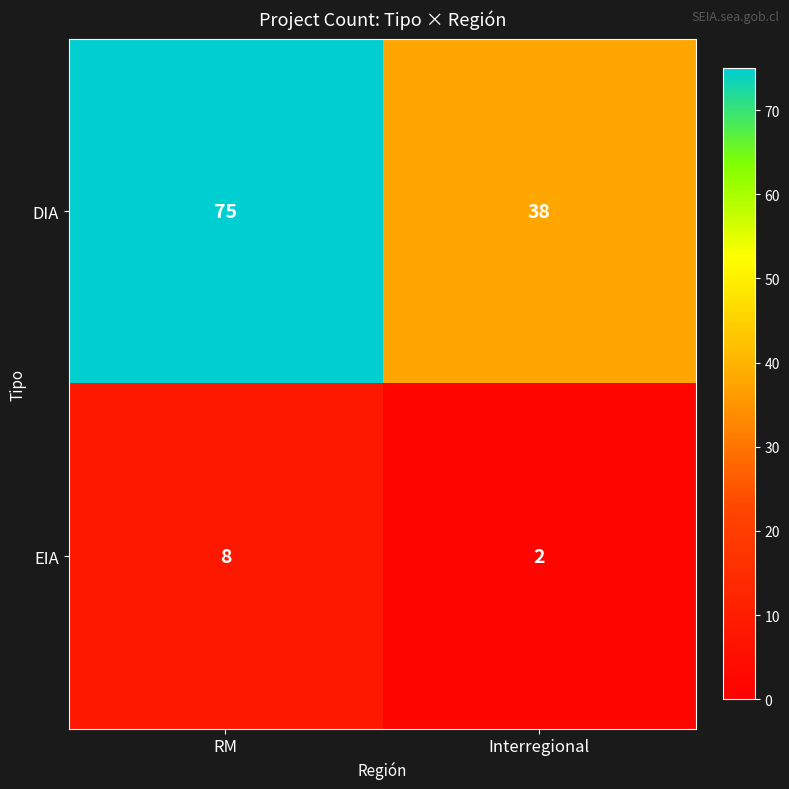

What is the difference between the DIA values at Interregional and RM?

37